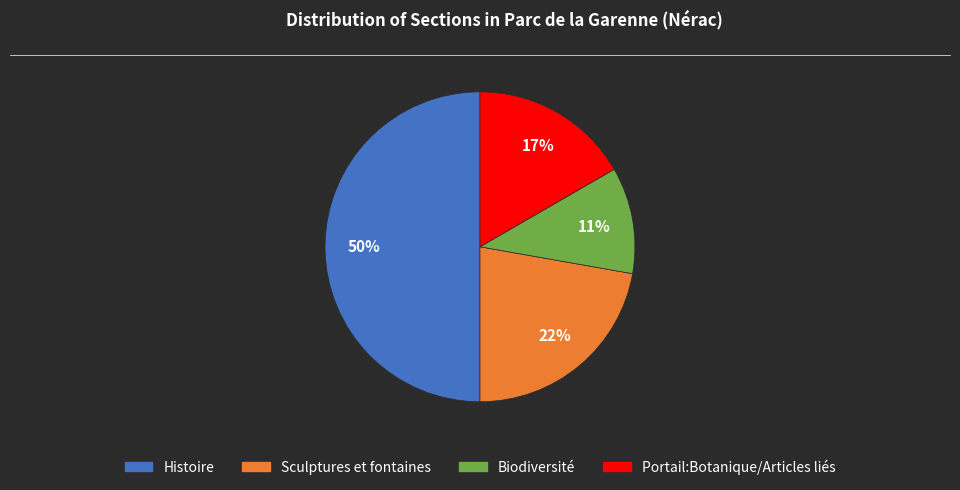

Does Biodiversité represent more than half of the total?

No